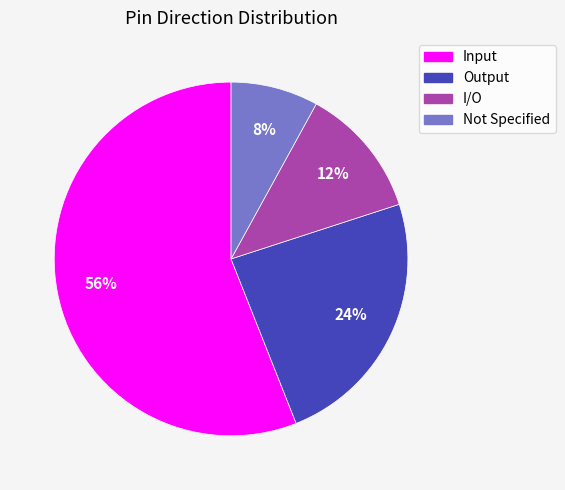

Combined, do Input and I/O account for over 50%?

Yes